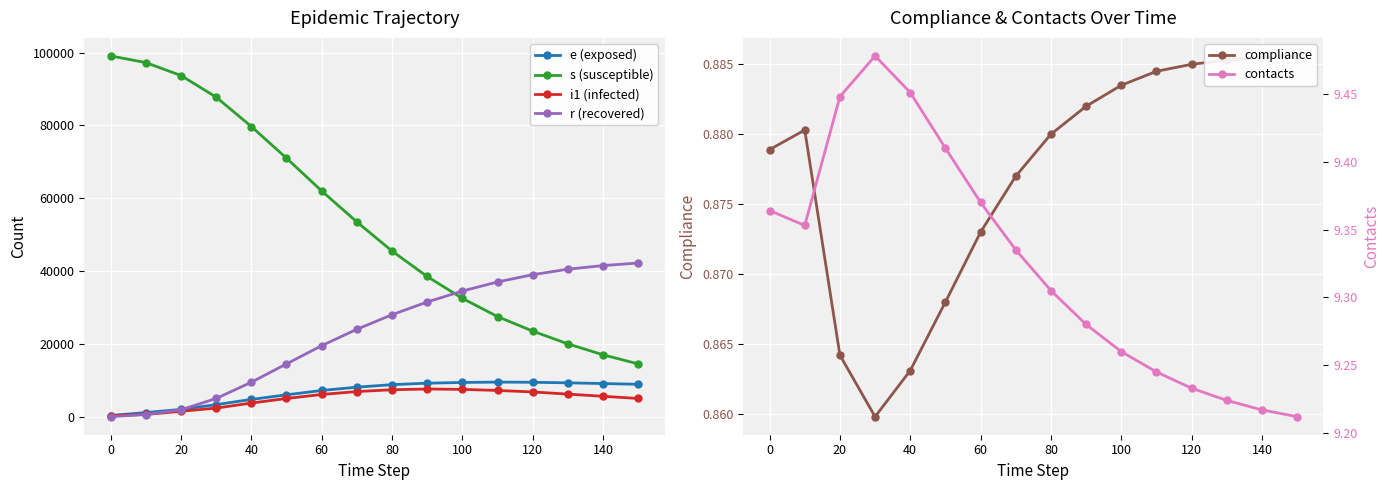

Is the value of i1 (infected) at 120 greater than the value of r (recovered) at 120?

No